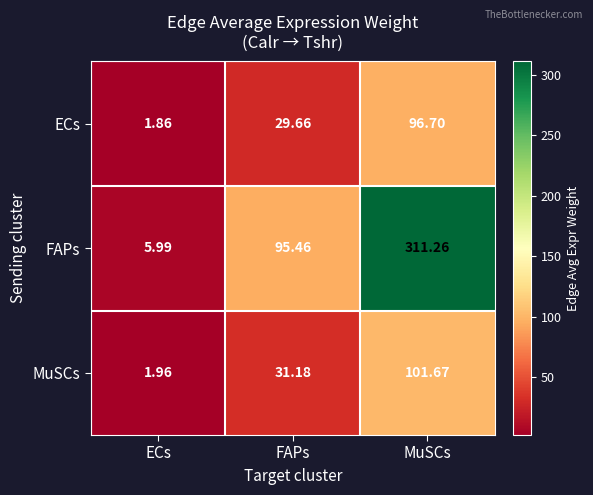

Rank the series by their maximum value, from lowest to highest.

ECs, MuSCs, FAPs